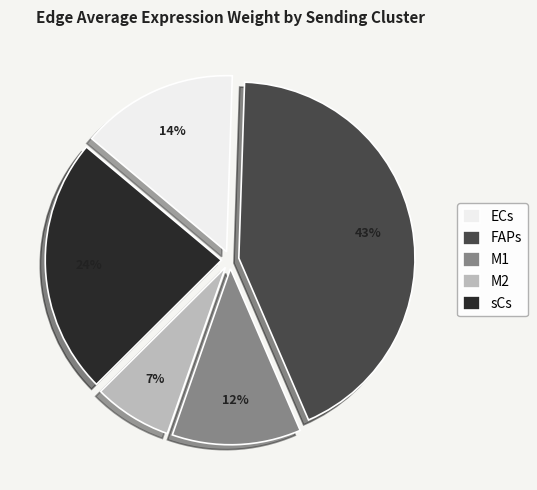

The M2 slice represents 20% of the pie. True or false?

False